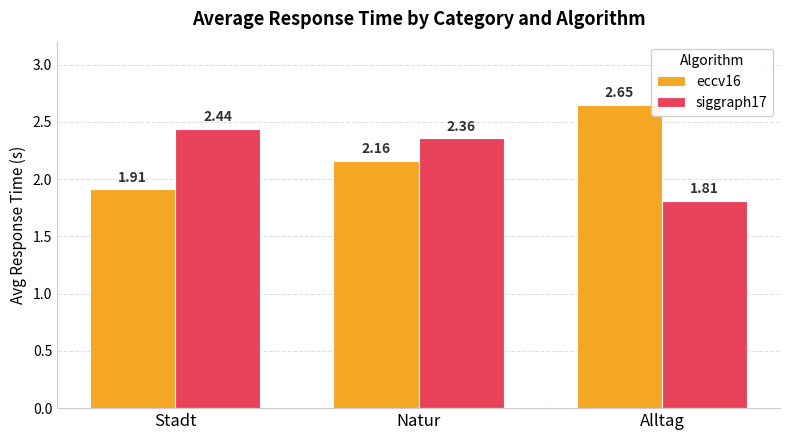

What is the difference between the highest and lowest values at Alltag?

0.8